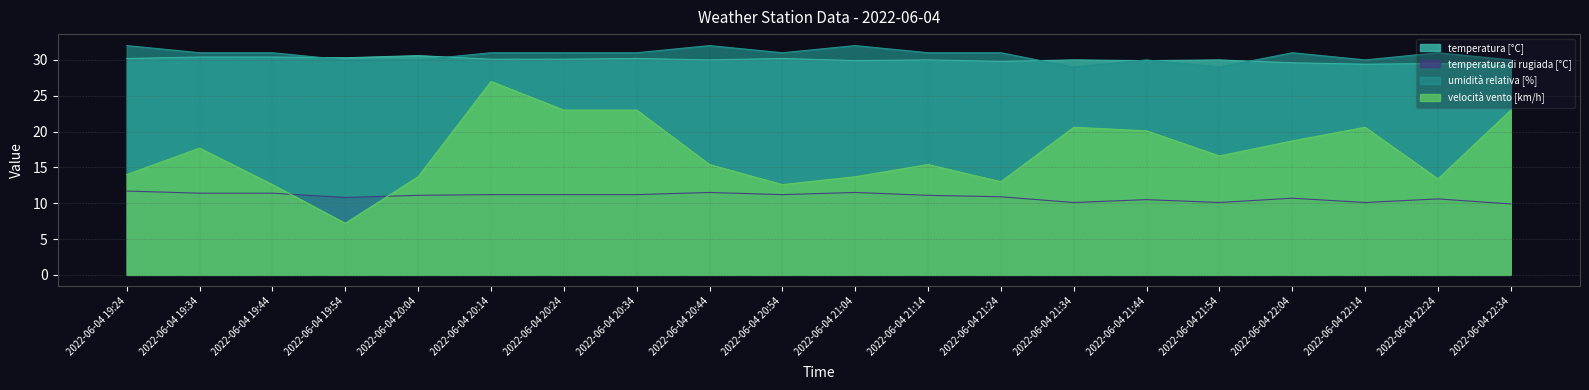

Reading left to right, list all the values displayed in this chart.

temperatura [°C]: 2022-06-04 19:24=30.2	2022-06-04 19:34=30.4	2022-06-04 19:44=30.4	2022-06-04 19:54=30.3	2022-06-04 20:04=30.6	2022-06-04 20:14=30.1	2022-06-04 20:24=30.1	2022-06-04 20:34=30.2	2022-06-04 20:44=30.0	2022-06-04 20:54=30.2	2022-06-04 21:04=29.9	2022-06-04 21:14=30.0	2022-06-04 21:24=29.8	2022-06-04 21:34=30.0	2022-06-04 21:44=29.9	2022-06-04 21:54=30.0	2022-06-04 22:04=29.6	2022-06-04 22:14=29.4	2022-06-04 22:24=29.5	2022-06-04 22:34=29.2
temperatura di rugiada [°C]: 2022-06-04 19:24=11.7	2022-06-04 19:34=11.4	2022-06-04 19:44=11.4	2022-06-04 19:54=10.8	2022-06-04 20:04=11.1	2022-06-04 20:14=11.2	2022-06-04 20:24=11.2	2022-06-04 20:34=11.2	2022-06-04 20:44=11.5	2022-06-04 20:54=11.2	2022-06-04 21:04=11.5	2022-06-04 21:14=11.1	2022-06-04 21:24=10.9	2022-06-04 21:34=10.1	2022-06-04 21:44=10.5	2022-06-04 21:54=10.1	2022-06-04 22:04=10.7	2022-06-04 22:14=10.1	2022-06-04 22:24=10.6	2022-06-04 22:34=9.9
umidità relativa [%]: 2022-06-04 19:24=32.0	2022-06-04 19:34=31.0	2022-06-04 19:44=31.0	2022-06-04 19:54=30.0	2022-06-04 20:04=30.0	2022-06-04 20:14=31.0	2022-06-04 20:24=31.0	2022-06-04 20:34=31.0	2022-06-04 20:44=32.0	2022-06-04 20:54=31.0	2022-06-04 21:04=32.0	2022-06-04 21:14=31.0	2022-06-04 21:24=31.0	2022-06-04 21:34=29.0	2022-06-04 21:44=30.0	2022-06-04 21:54=29.0	2022-06-04 22:04=31.0	2022-06-04 22:14=30.0	2022-06-04 22:24=31.0	2022-06-04 22:34=30.0
velocità vento [km/h]: 2022-06-04 19:24=14.0	2022-06-04 19:34=17.7	2022-06-04 19:44=12.6	2022-06-04 19:54=7.2	2022-06-04 20:04=13.7	2022-06-04 20:14=27.0	2022-06-04 20:24=23.0	2022-06-04 20:34=23.0	2022-06-04 20:44=15.4	2022-06-04 20:54=12.6	2022-06-04 21:04=13.7	2022-06-04 21:14=15.4	2022-06-04 21:24=13.0	2022-06-04 21:34=20.6	2022-06-04 21:44=20.1	2022-06-04 21:54=16.6	2022-06-04 22:04=18.7	2022-06-04 22:14=20.6	2022-06-04 22:24=13.4	2022-06-04 22:34=23.0